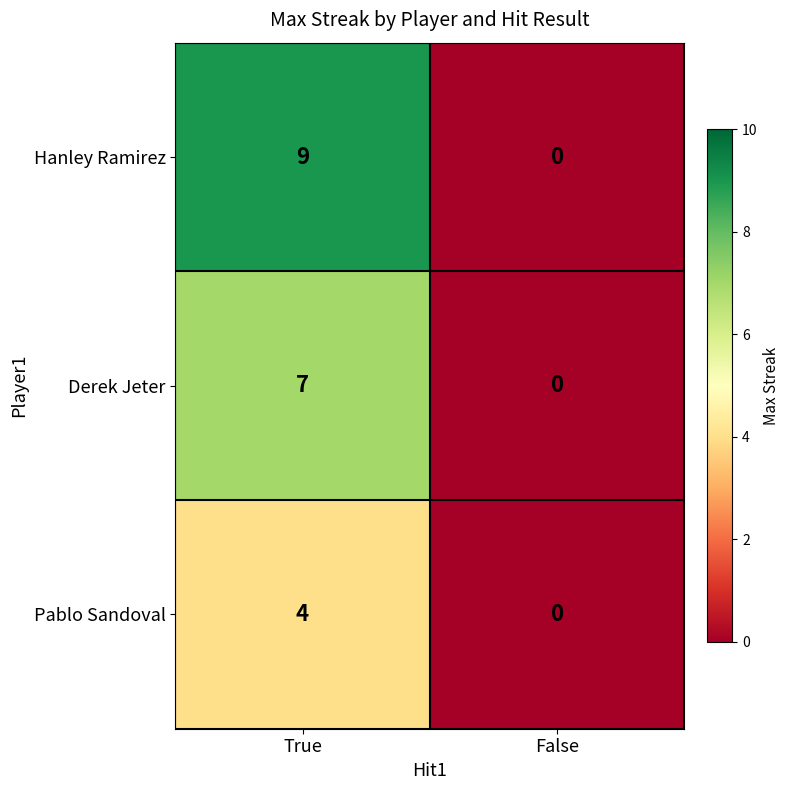

What is the sum of all Pablo Sandoval values?

4